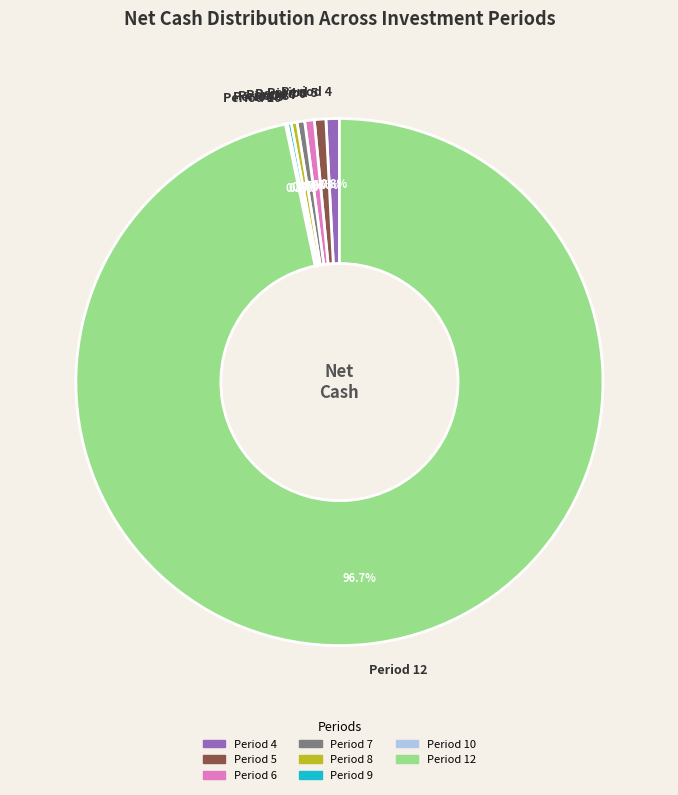

What is the largest slice in the pie chart?

Period 12